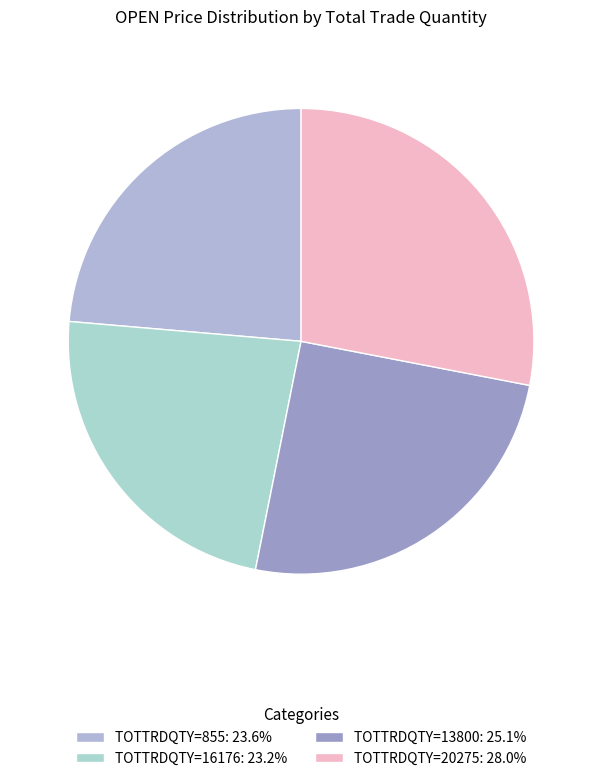

To the nearest percent, what is the average slice percentage?

25%